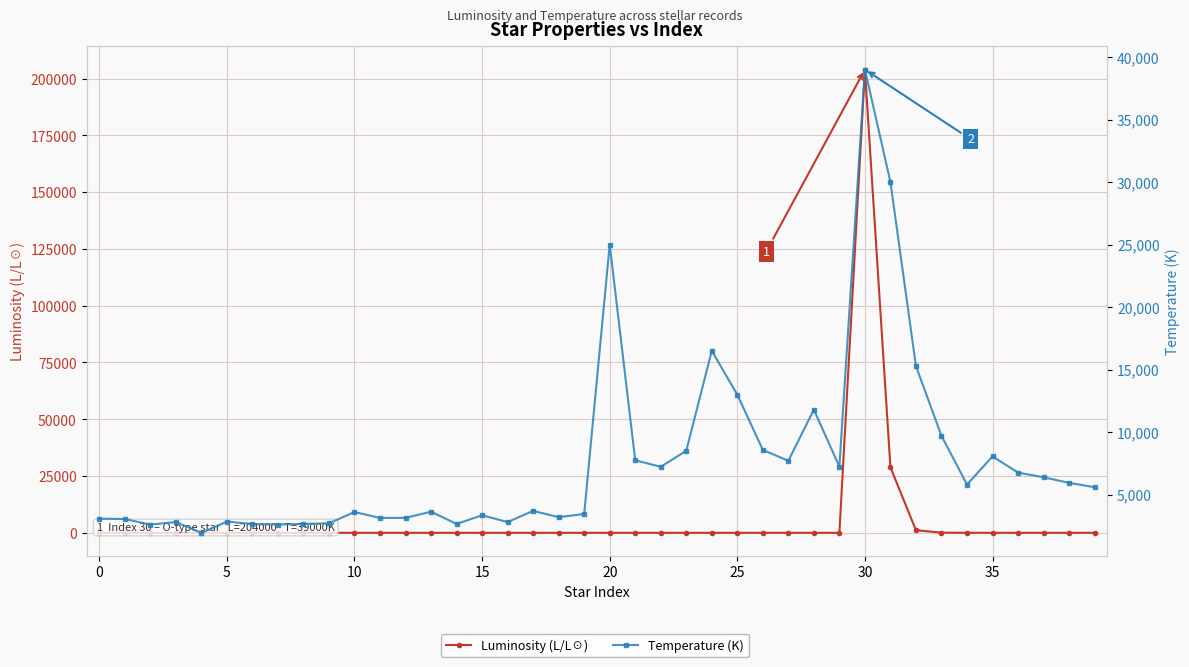

Where does the Temperature (K) series first go above 5587?

20